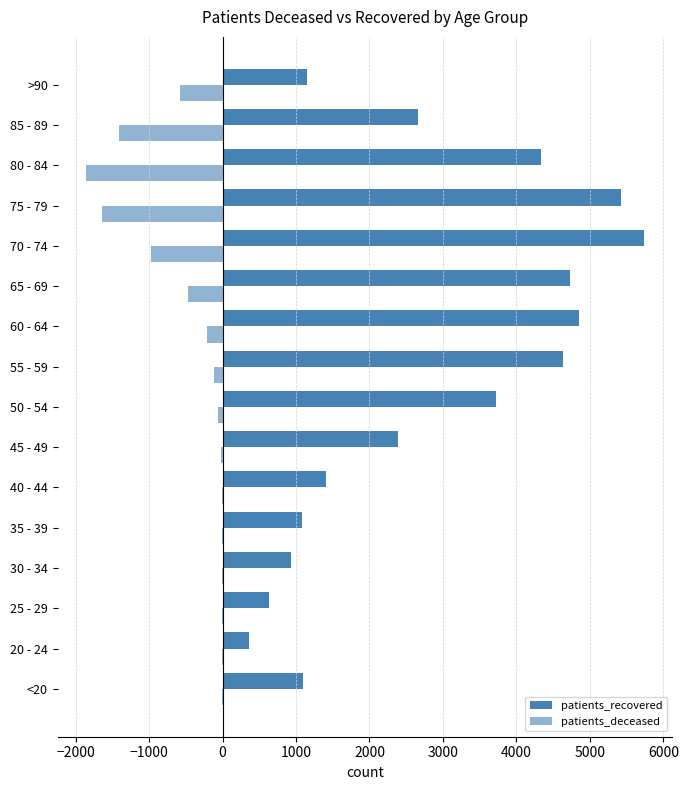

How many categories are shown in the chart?

16